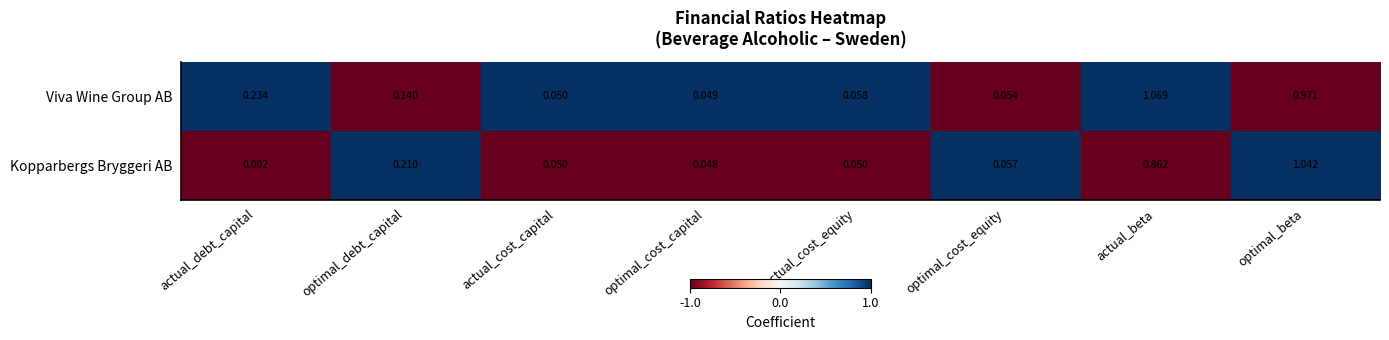

At which category does the chart reach its peak across all series?

actual_beta